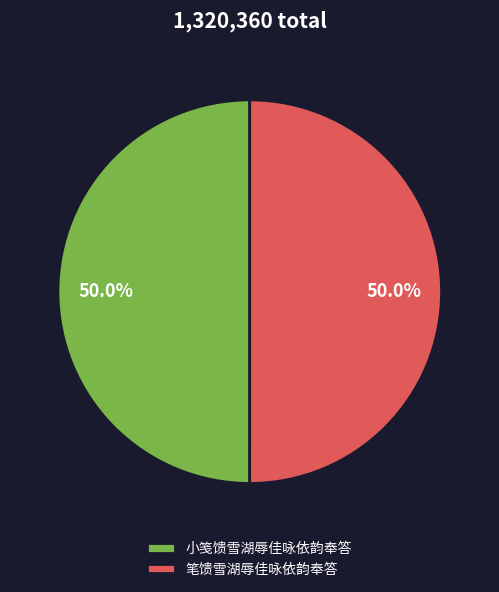

True or false: 笔馈雪湖辱佳咏依韵奉答 accounts for 50% of the total.

True